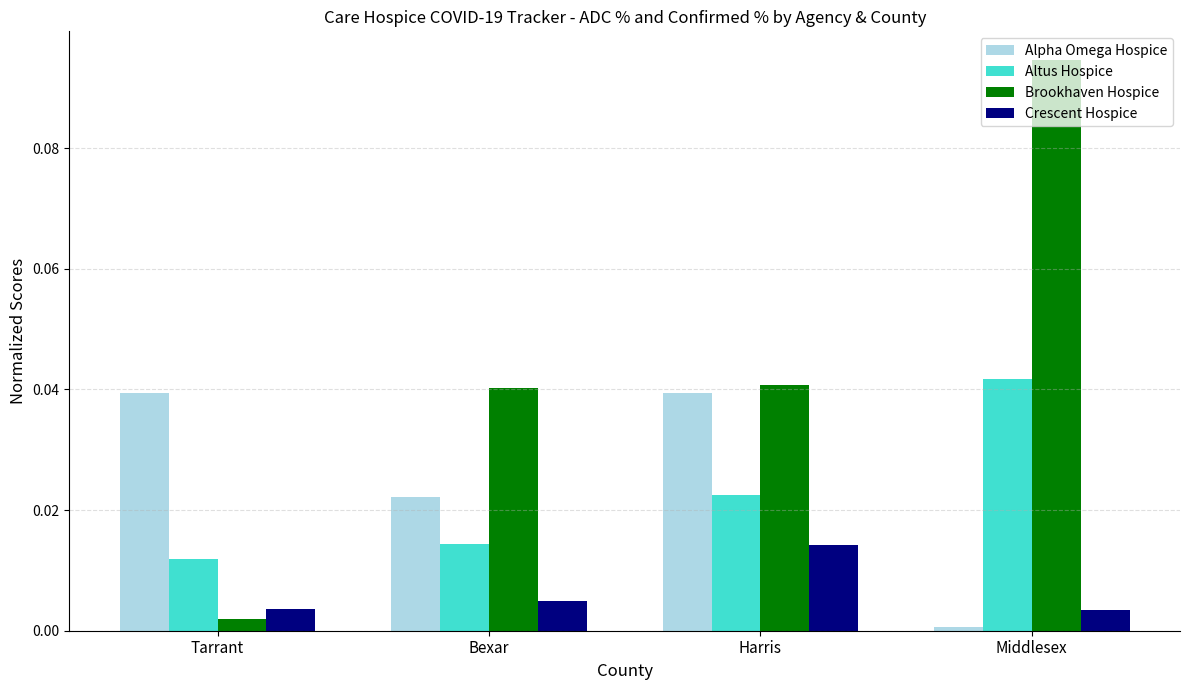

What are all the series names shown in the legend?

Alpha Omega Hospice, Altus Hospice, Brookhaven Hospice, Crescent Hospice